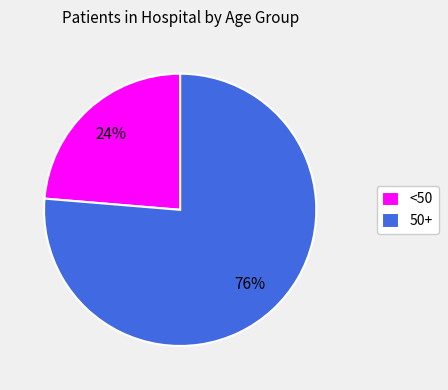

To the nearest percent, what percentage of the pie is 50+?

76%